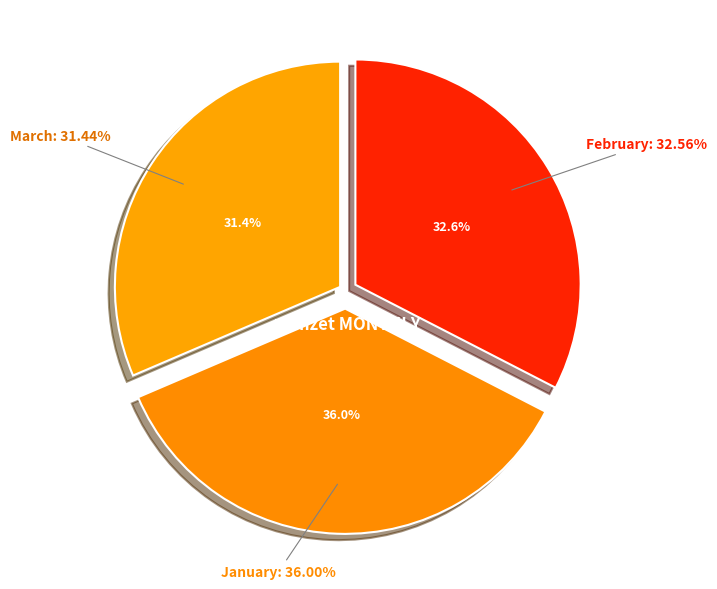

What percentage is the February slice, to the nearest percent?

33%